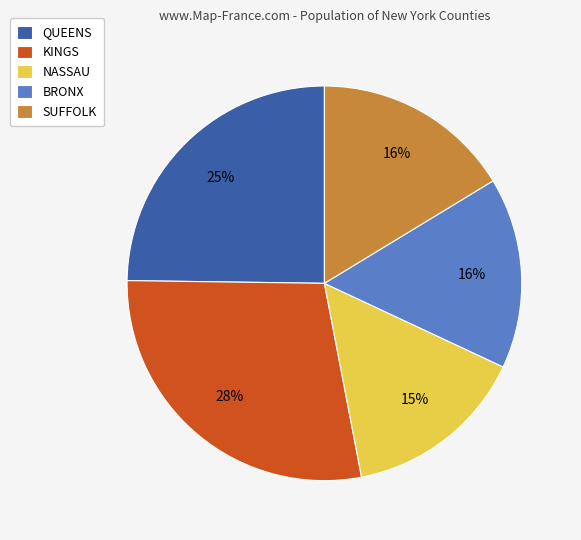

How many slices are in this pie chart?

5